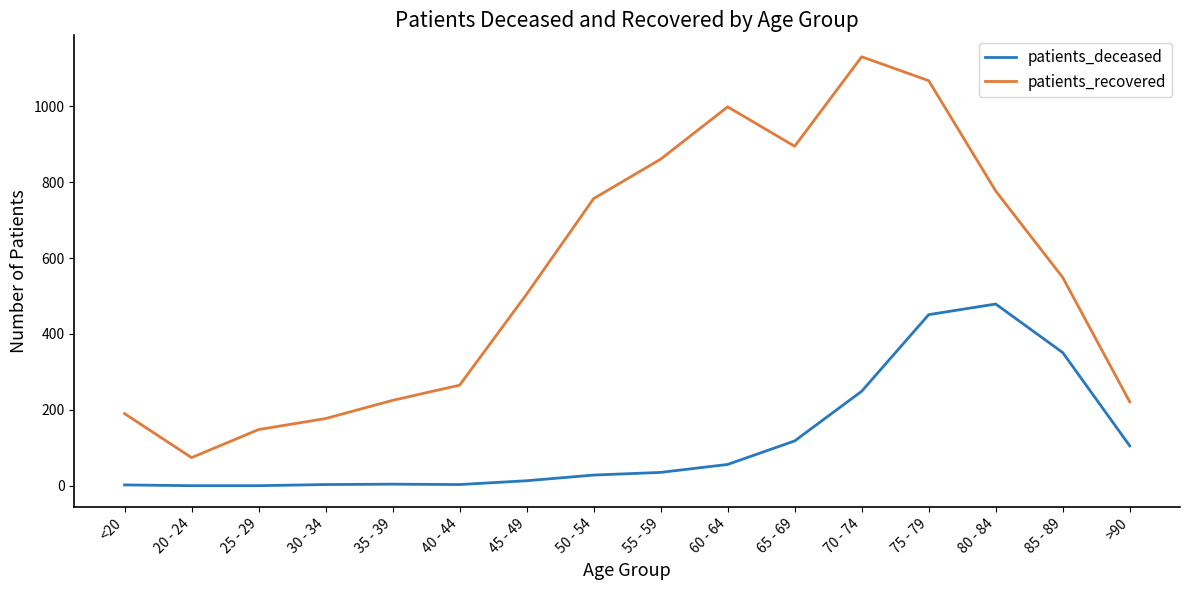

True or false: patients_recovered and patients_deceased intersect in this chart.

False